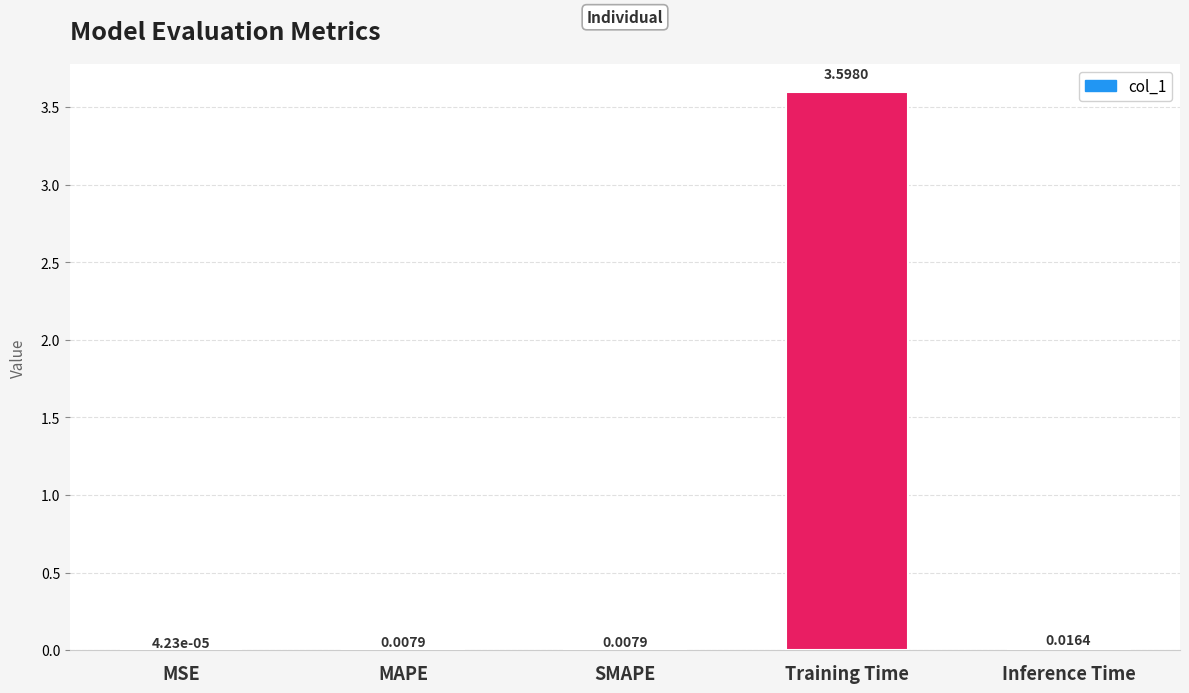

Which has a higher value, Inference Time or SMAPE?

Inference Time